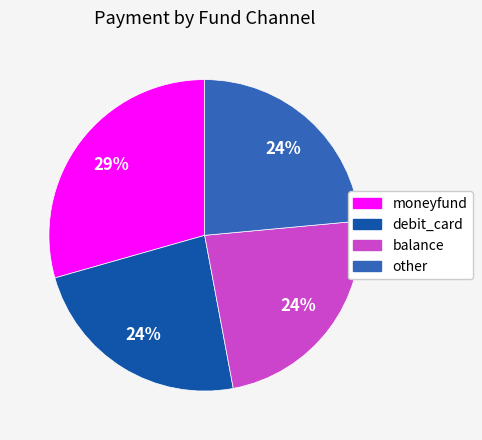

Count the number of slices in the pie.

4